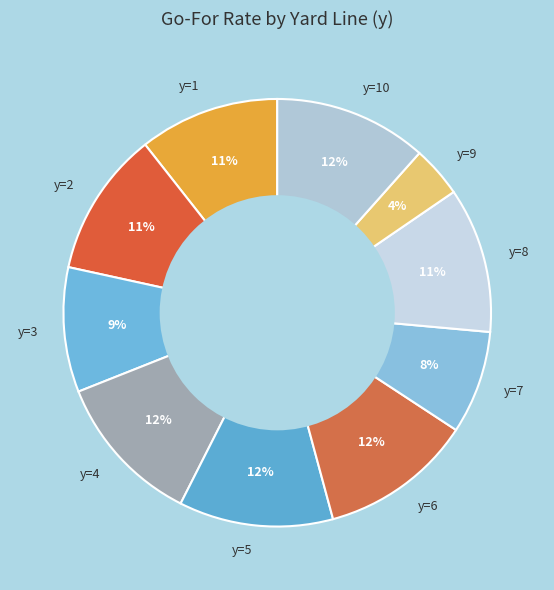

How many slices are in this pie chart?

10